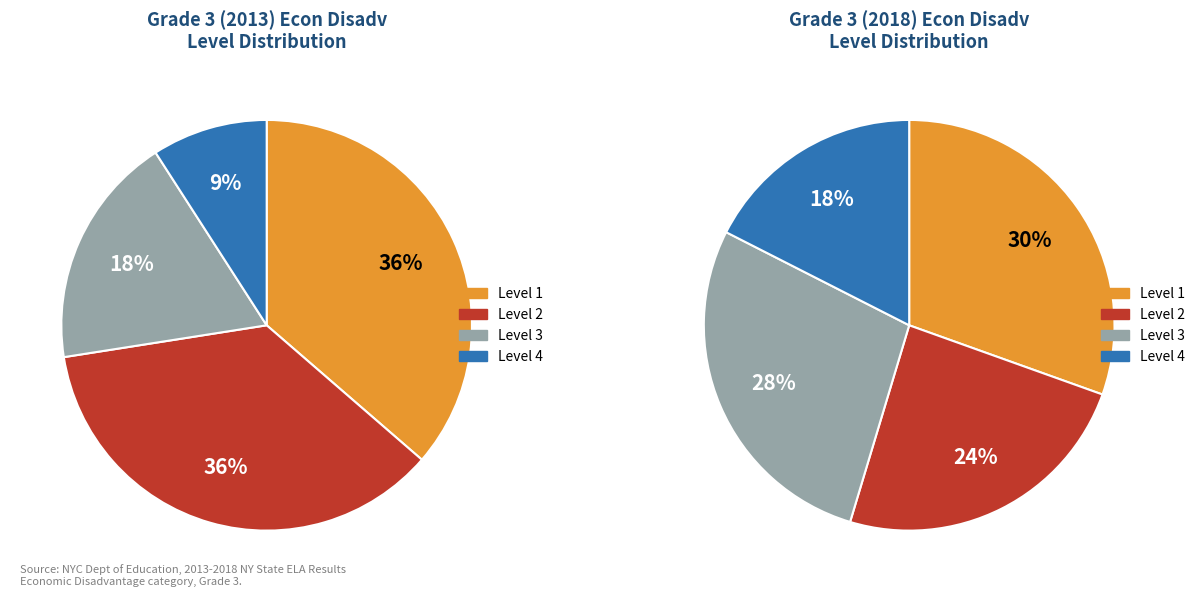

To the nearest percent, what percentage of the pie is Level 2?

36%